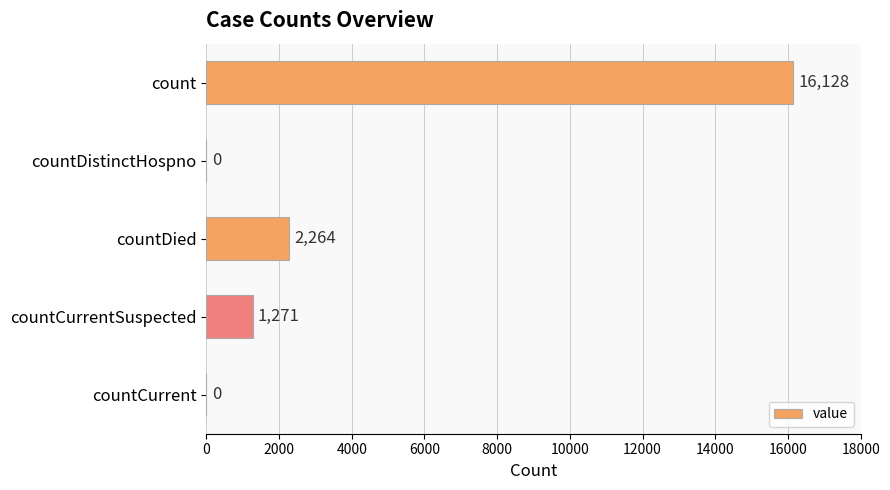

What is the change in value from countCurrentSuspected to countCurrent?

-1271